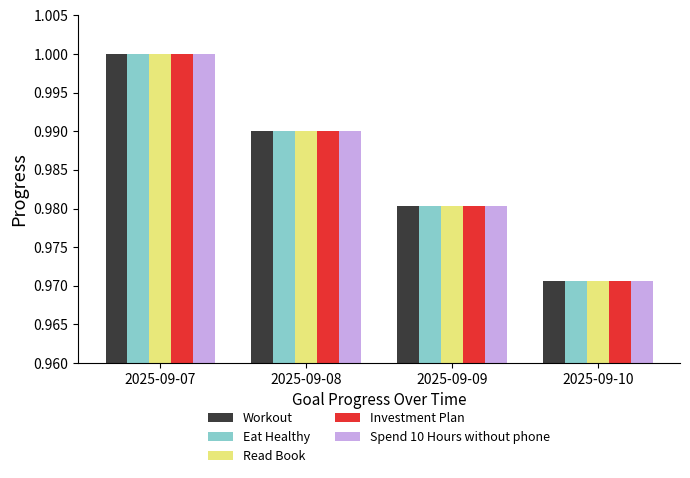

Is it true that Workout equals 1.6 at 2025-09-08?

False